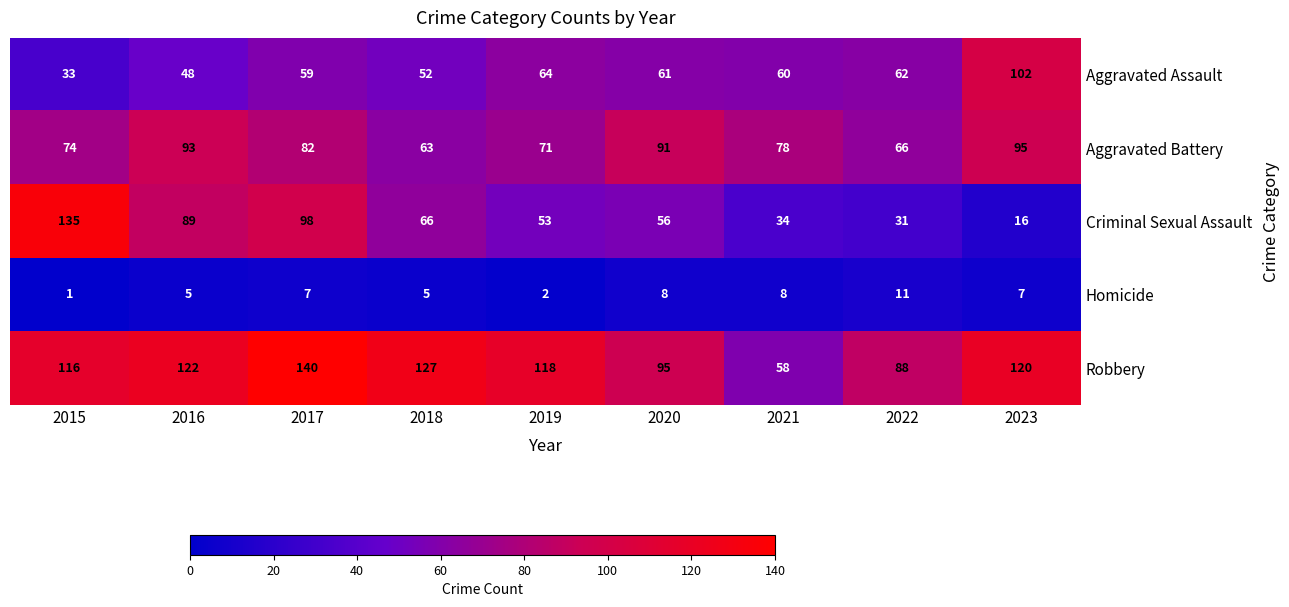

What is the difference between the Aggravated Battery values at 2023 and 2021?

17